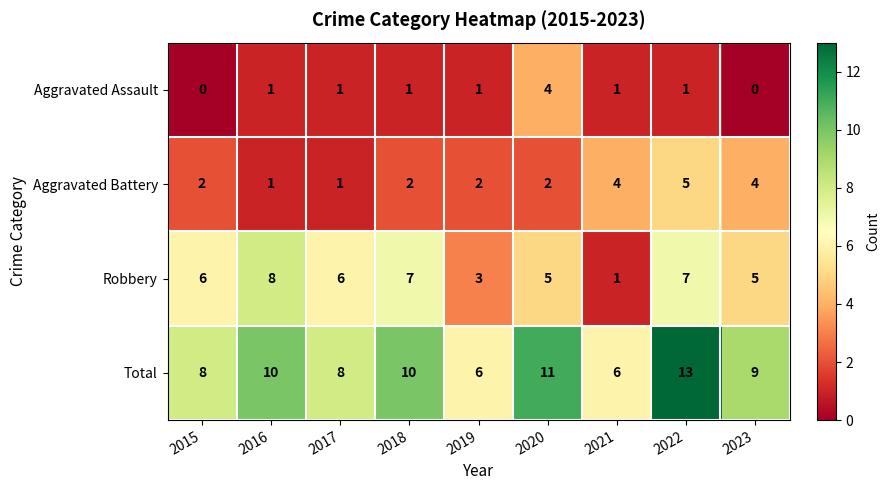

Between 2017 and 2023, which series saw the biggest shift?

Aggravated Battery